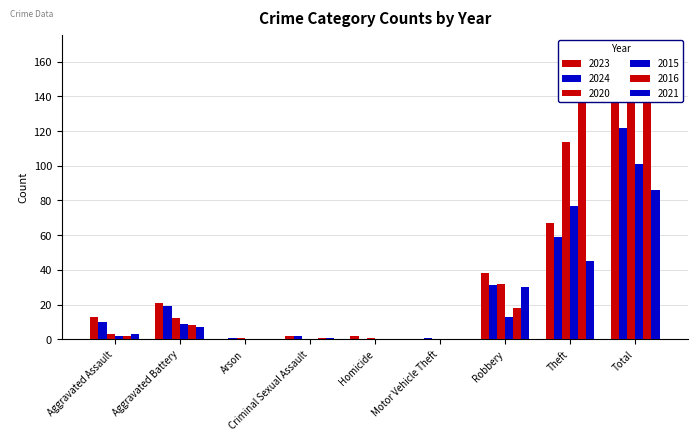

What is the average value of the 2020 series?

36